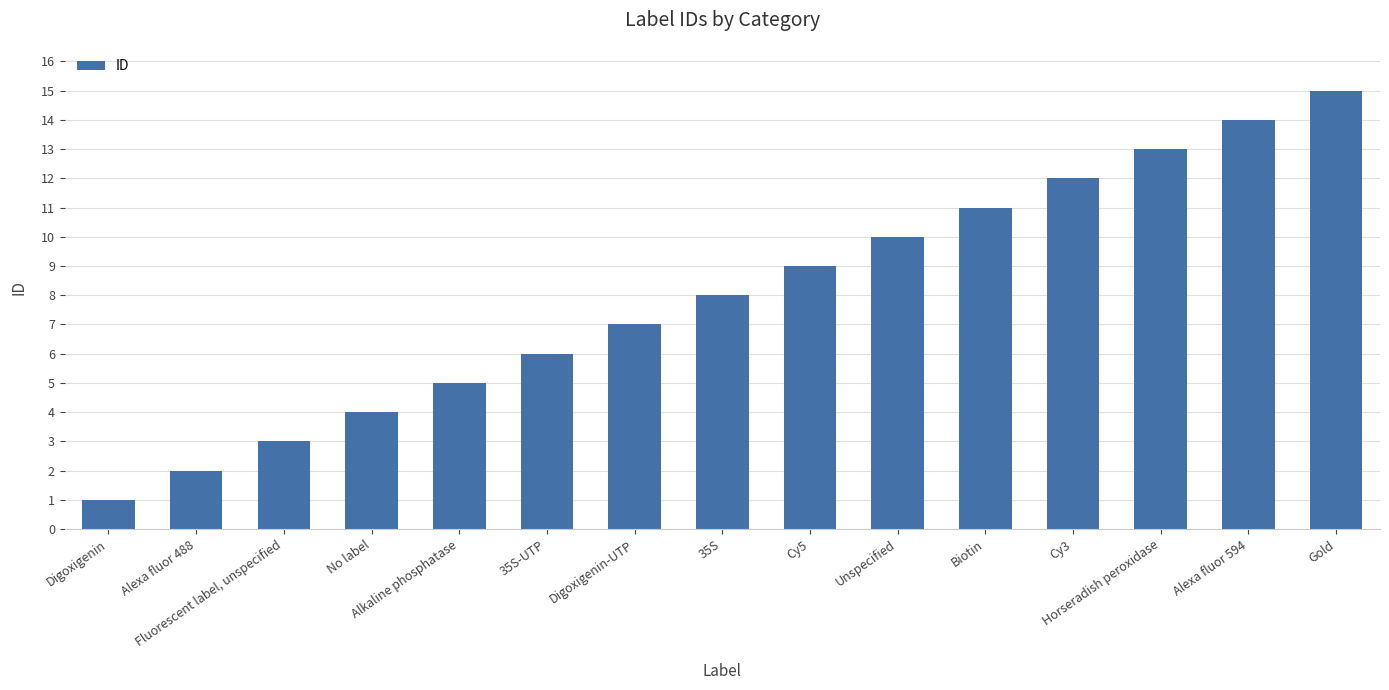

The chart shows a value of 12 at 35S. True or false?

False